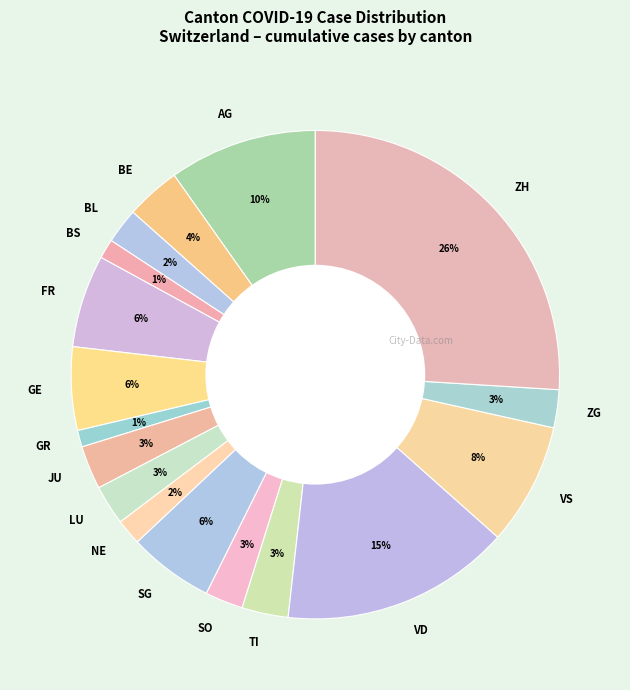

To the nearest percent, what is the difference between the largest and smallest slice percentages?

25%